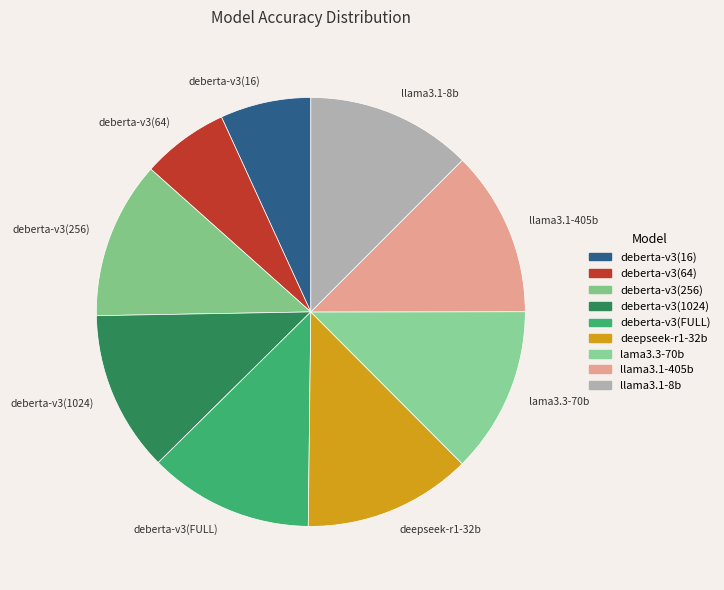

Count the number of slices in the pie.

9